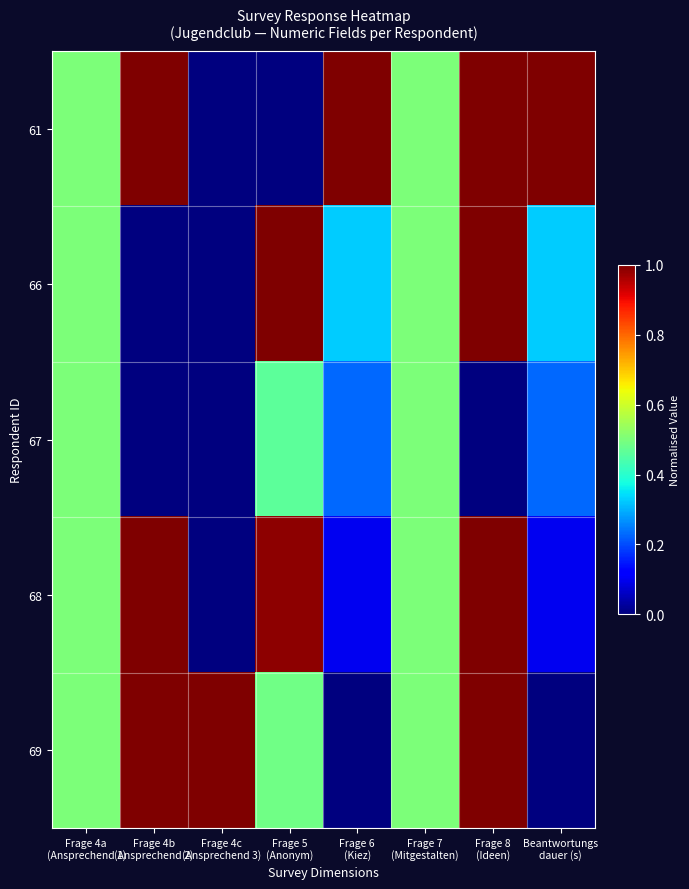

How many series are shown in this chart?

5